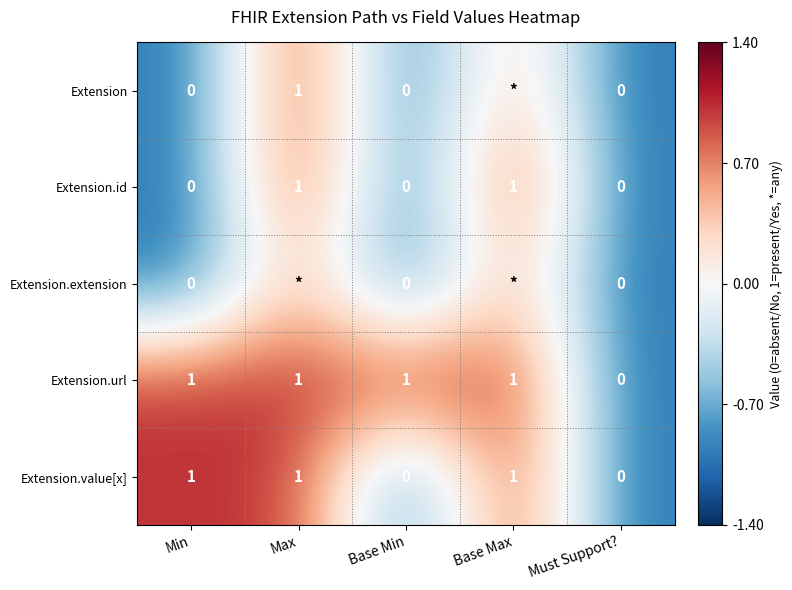

What is the total value across all series at Base Min?

1.0